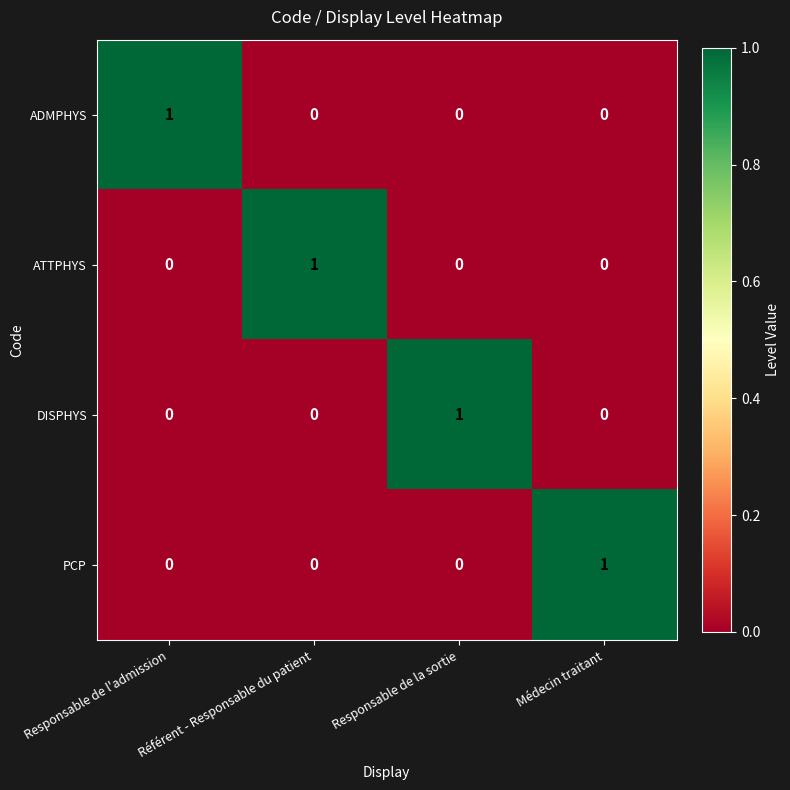

Is it true that ADMPHYS equals 0 at Référent - Responsable du patient?

True